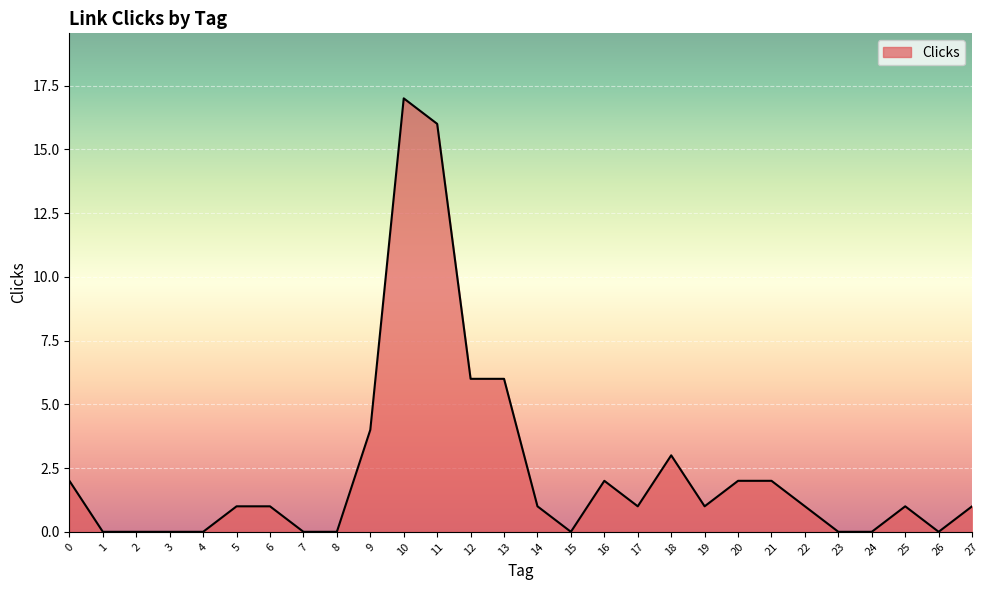

What is the maximum value shown in the chart?

17